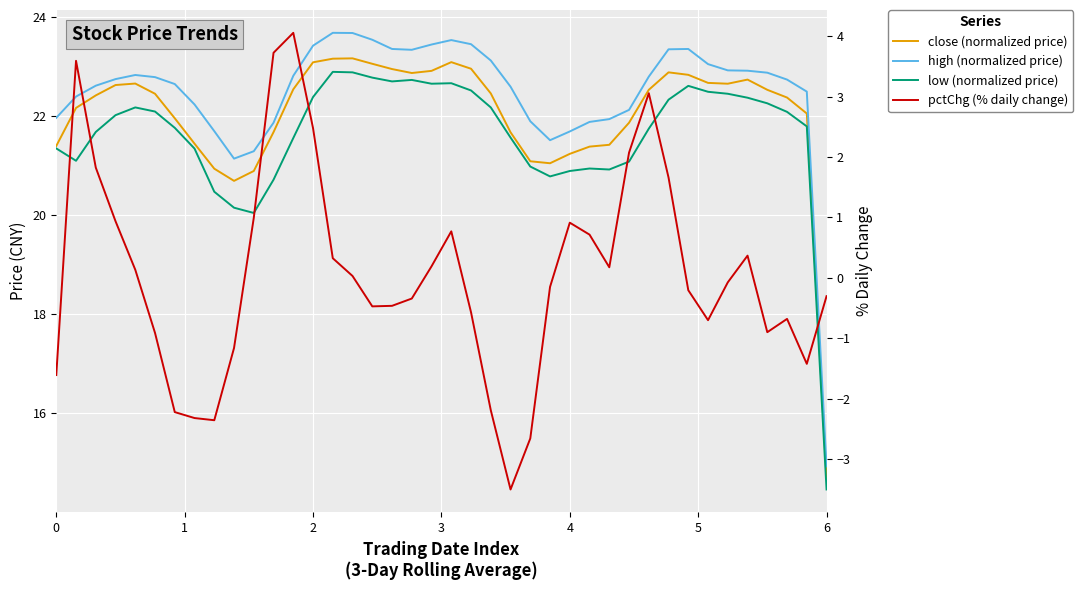

True or false: high (normalized price) and low (normalized price) cross at least once.

False